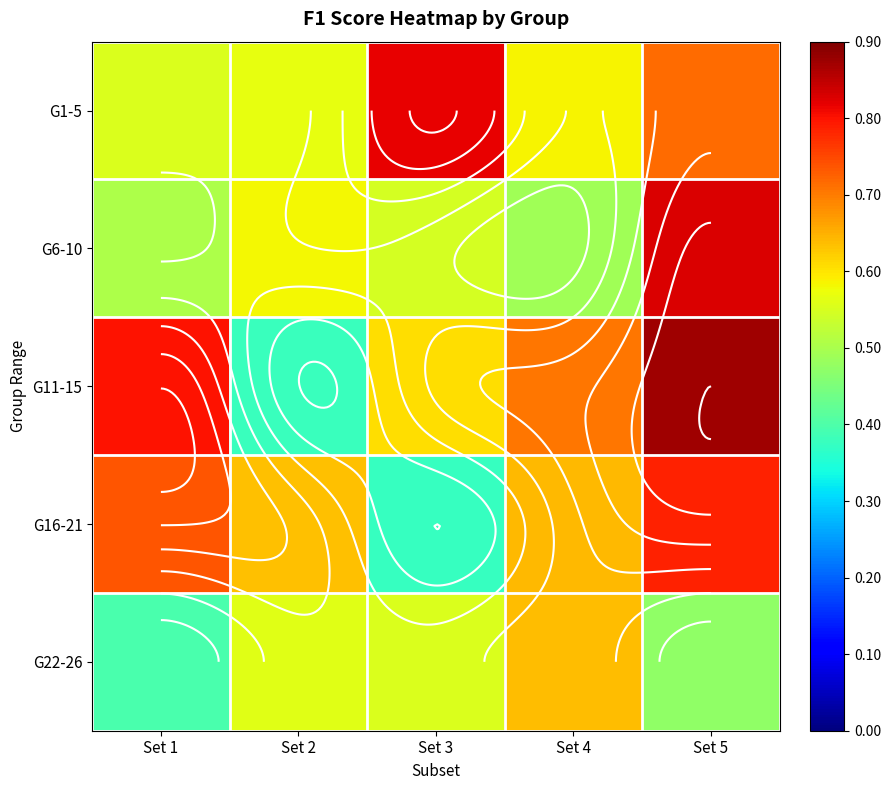

Rank the categories by G22-26 value from lowest to highest.

Set 1, Set 5, Set 3, Set 2, Set 4